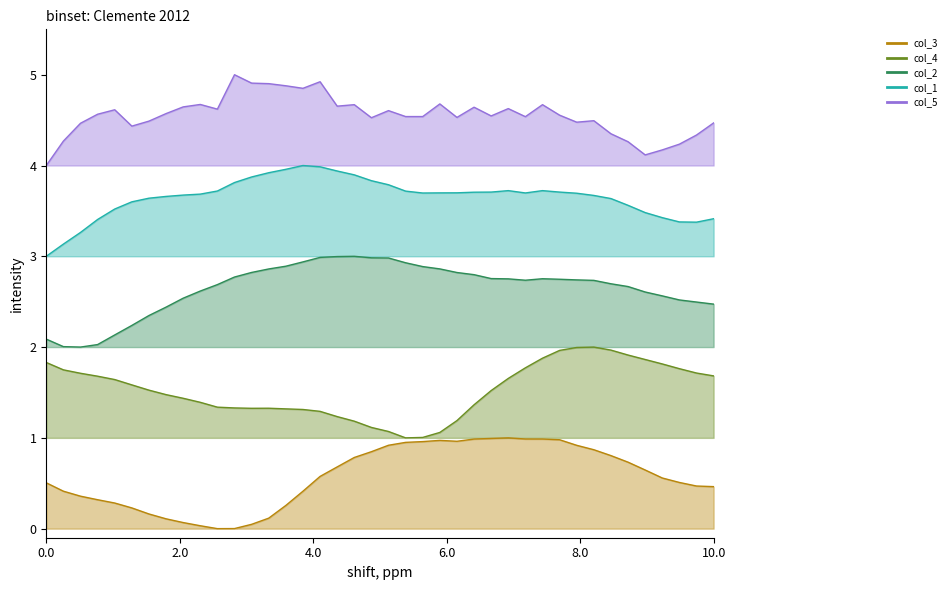

Does the chart display data point markers on the line(s)?

No